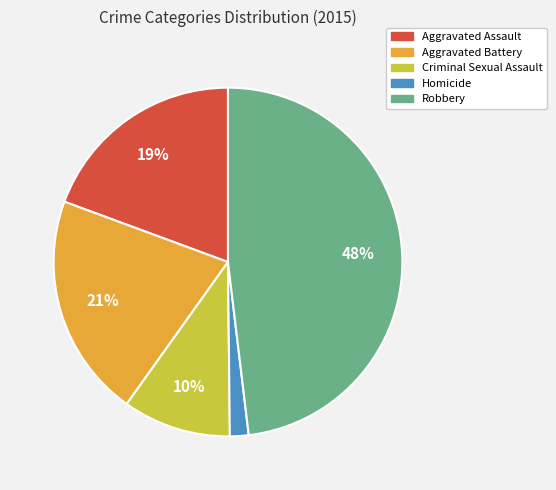

Rank the categories by value from lowest to highest.

Homicide, Criminal Sexual Assault, Aggravated Assault, Aggravated Battery, Robbery